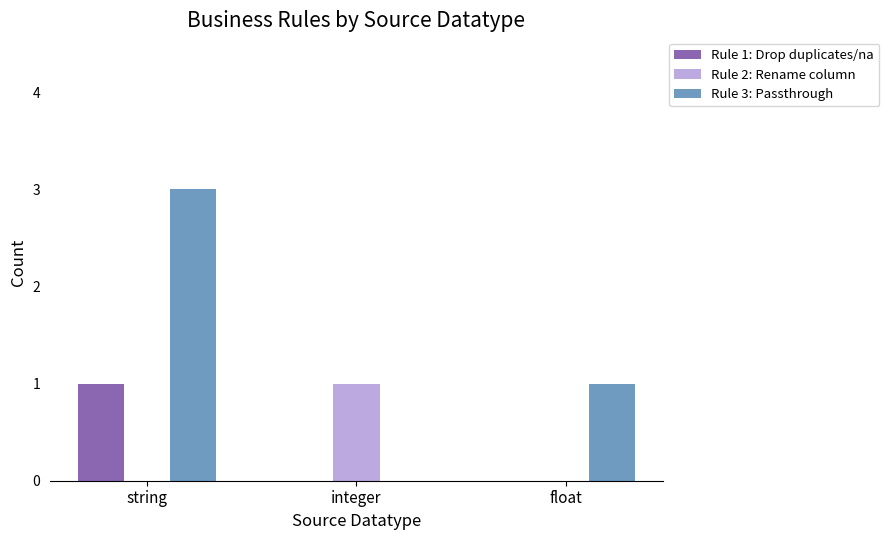

Is it true that Rule 1: Drop duplicates/na equals 0 at integer?

True